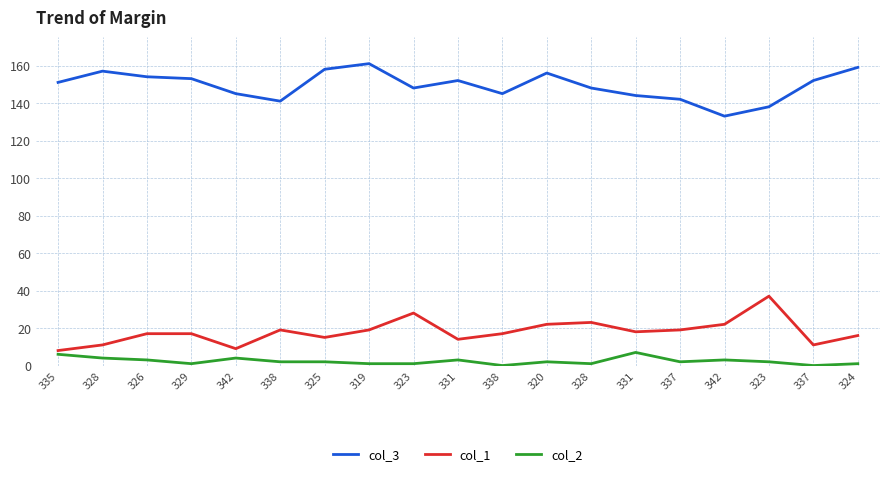

What are all the series names shown in the legend?

col_3, col_1, col_2